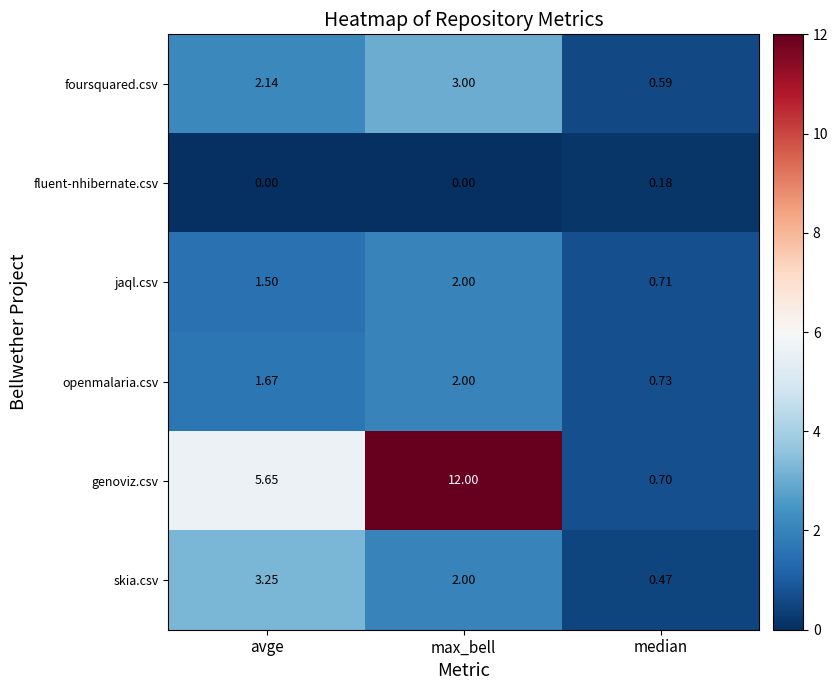

Rank the categories by skia.csv value from highest to lowest.

avge, max_bell, median